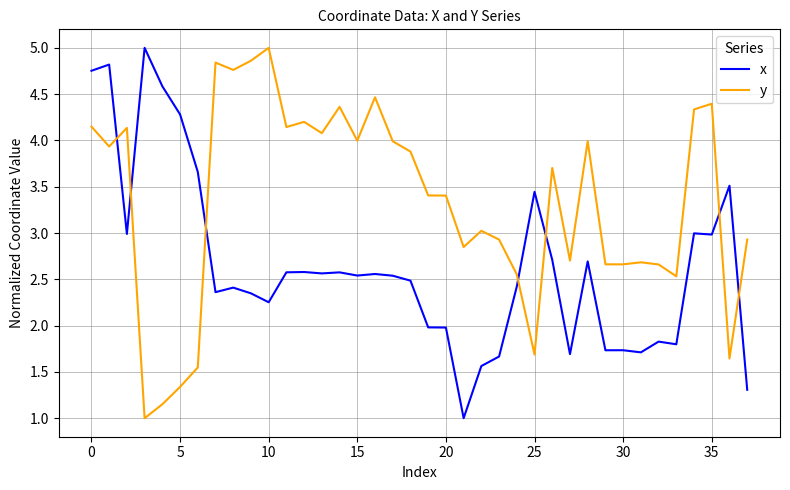

List the series in order of their overall mean, highest first.

y, x